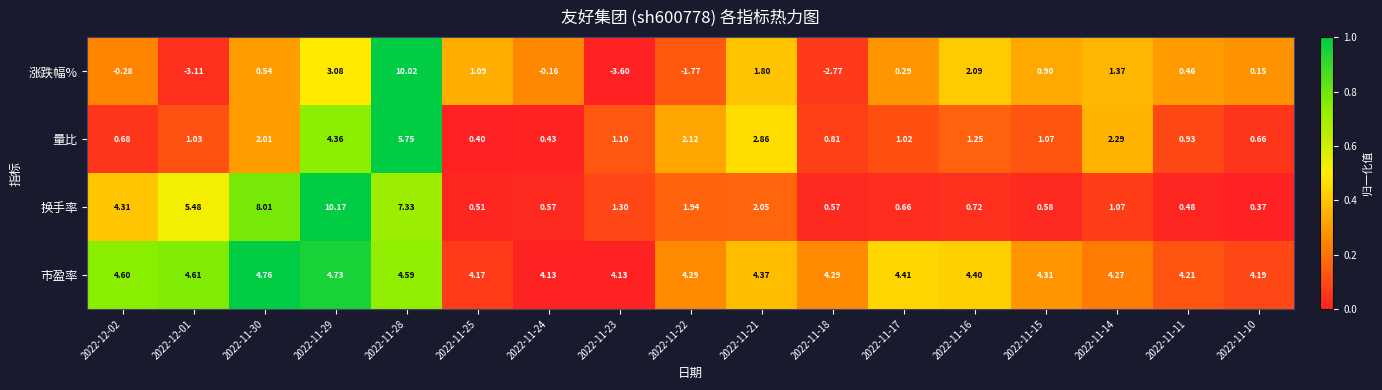

Rank the series at 2022-11-16 from highest to lowest value.

市盈率, 涨跌幅%, 量比, 换手率